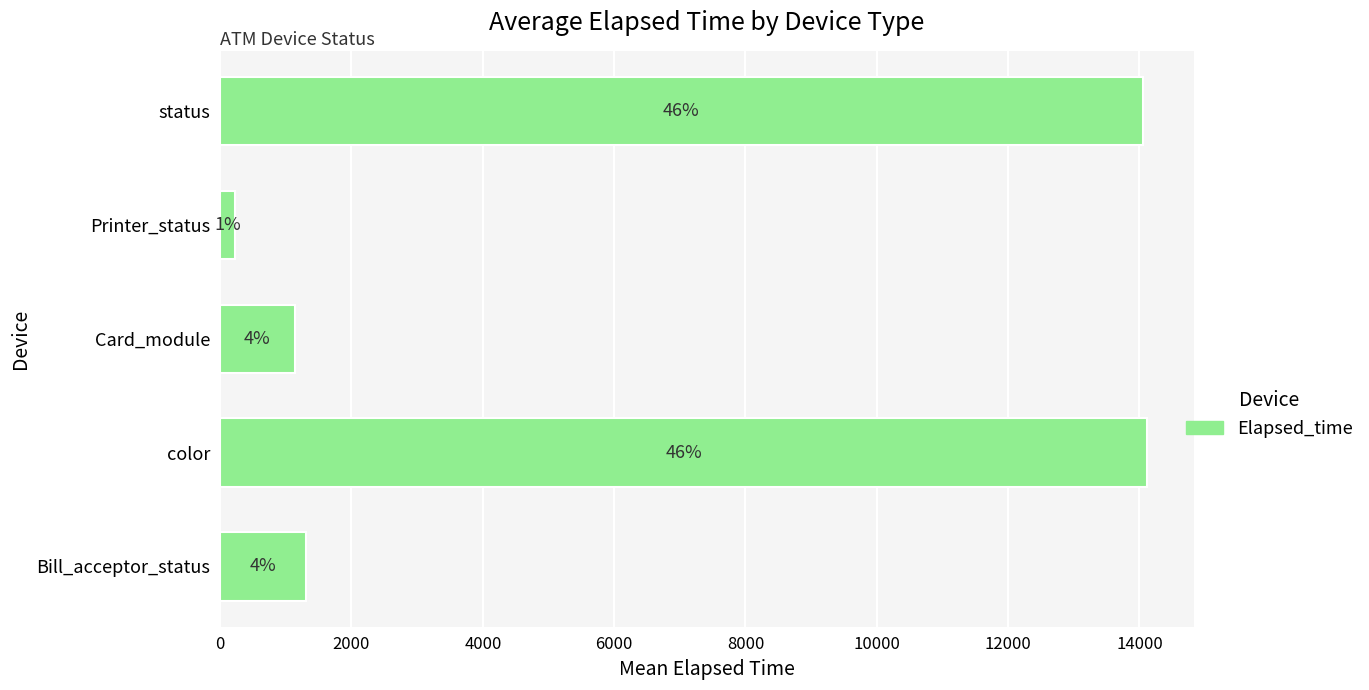

How many bars are there in total?

5